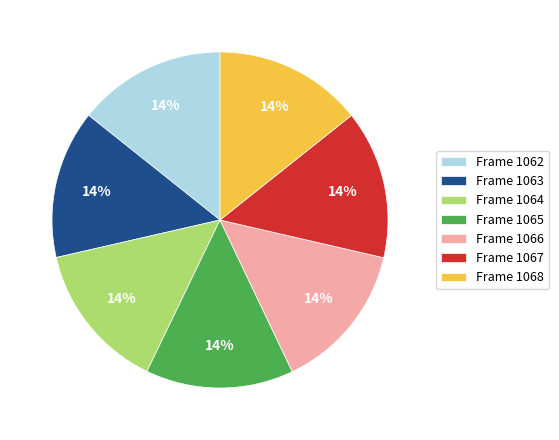

How many segments does this pie chart have?

7